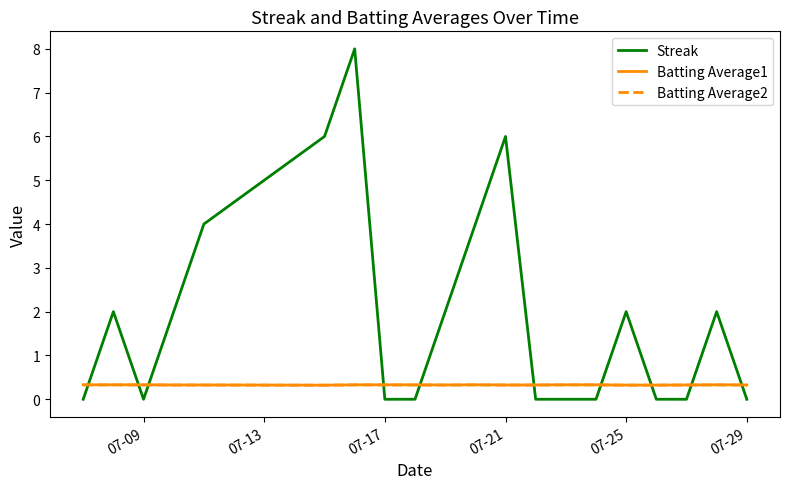

Which series has the largest total across all categories?

Streak